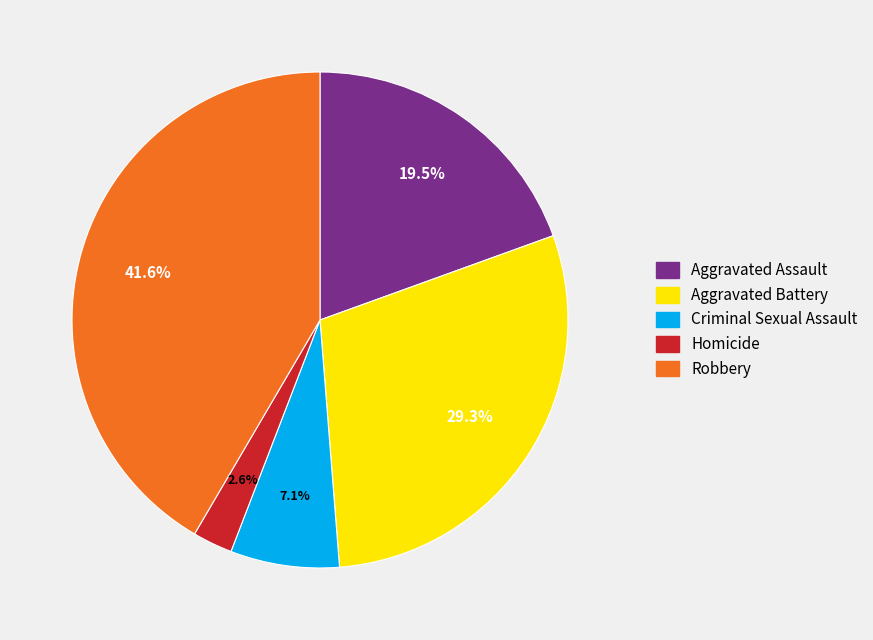

To the nearest percent, what is the difference between the largest and smallest slice percentages?

39%